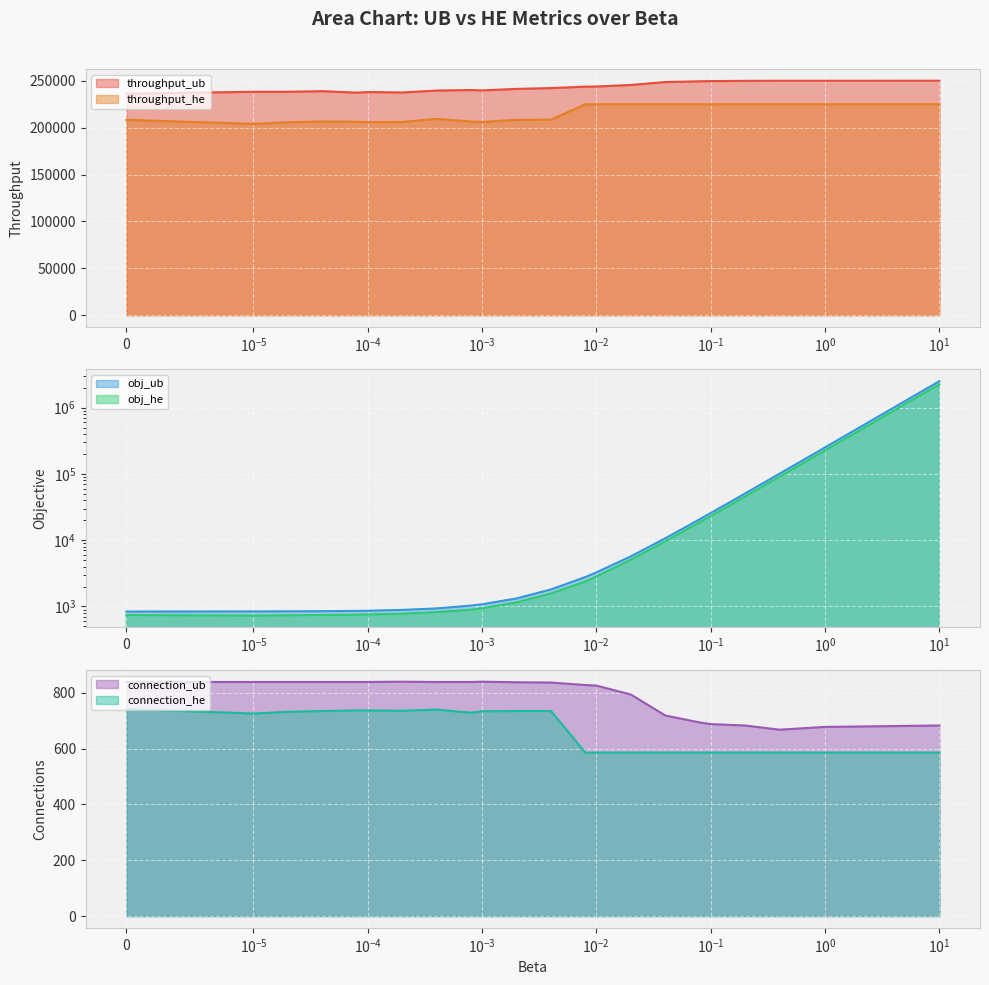

True or false: obj_he has a value of 894.2 at 0.0008.

True